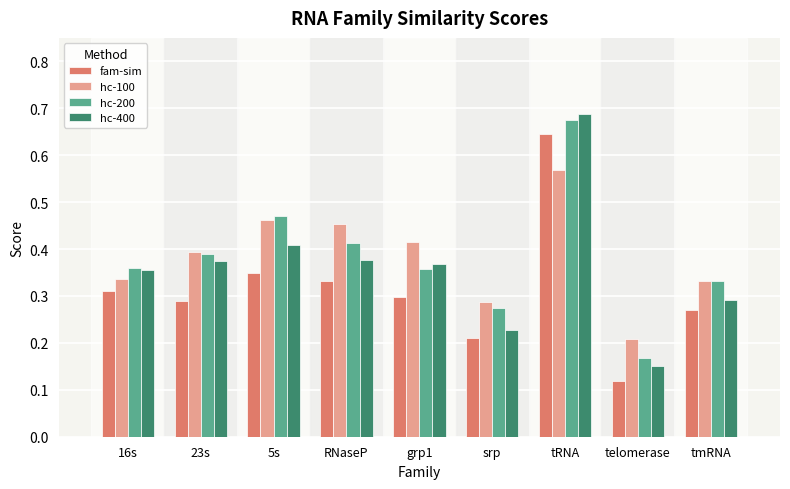

At which category is the sum across all series the highest?

tRNA